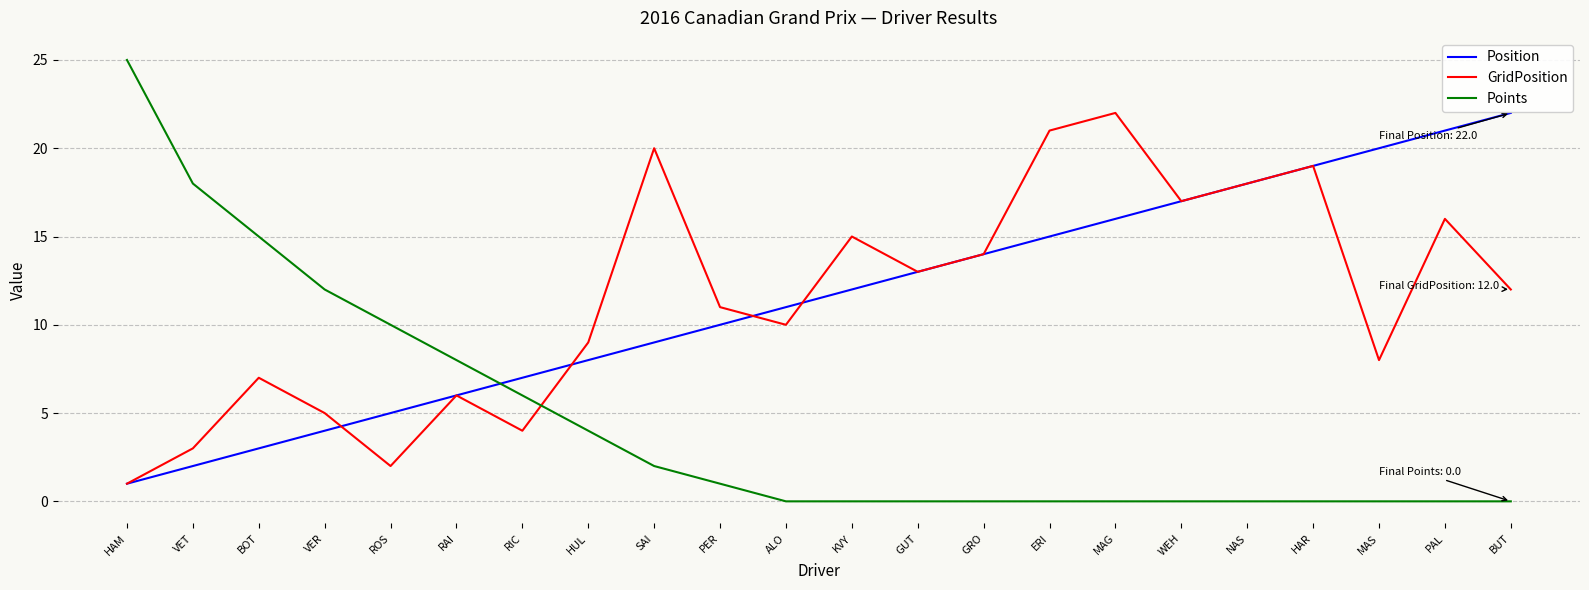

Which series has the largest range (max minus min)?

Points